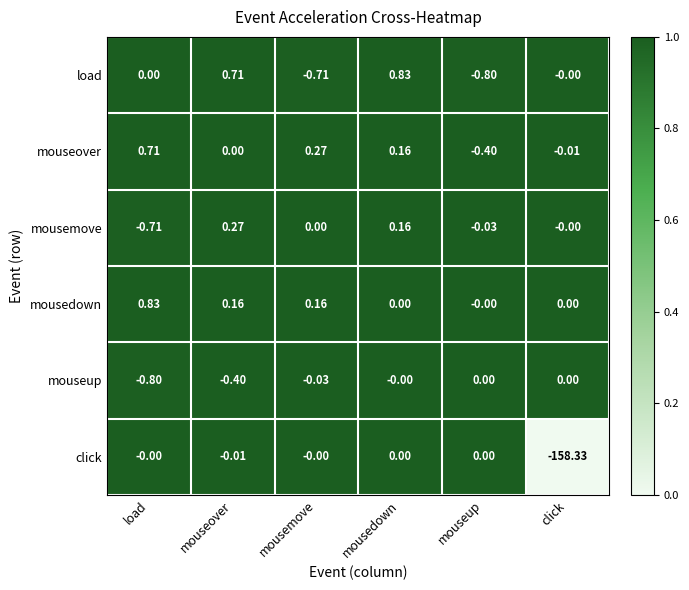

At which category does the chart reach its minimum across all series?

click